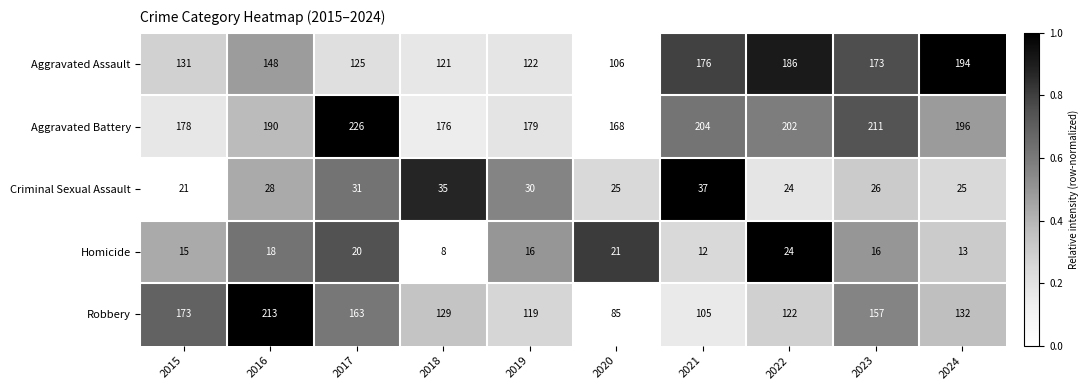

Which series has the largest total across all categories?

Aggravated Battery